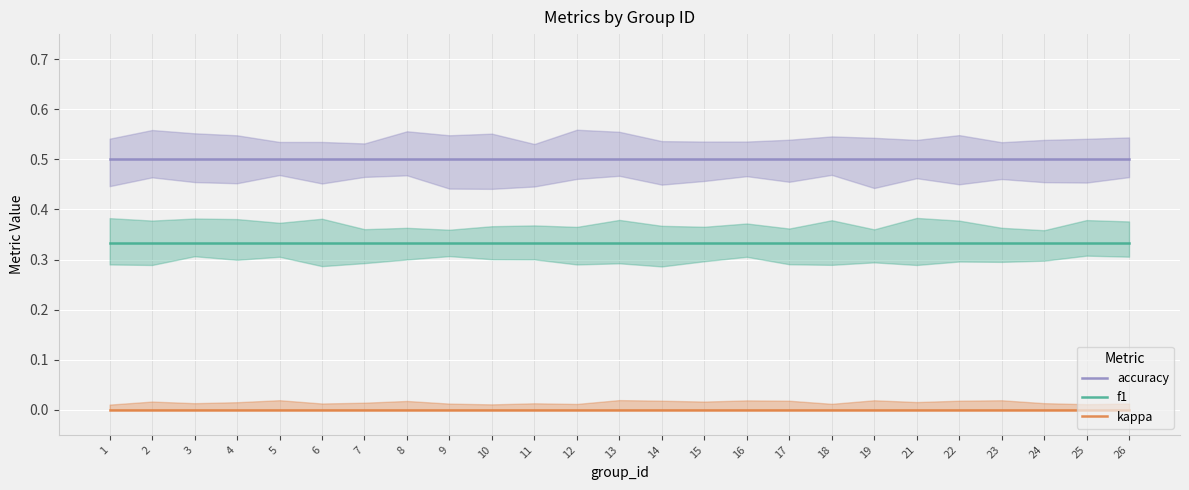

The value of accuracy at 6 is 0.9. True or false?

False